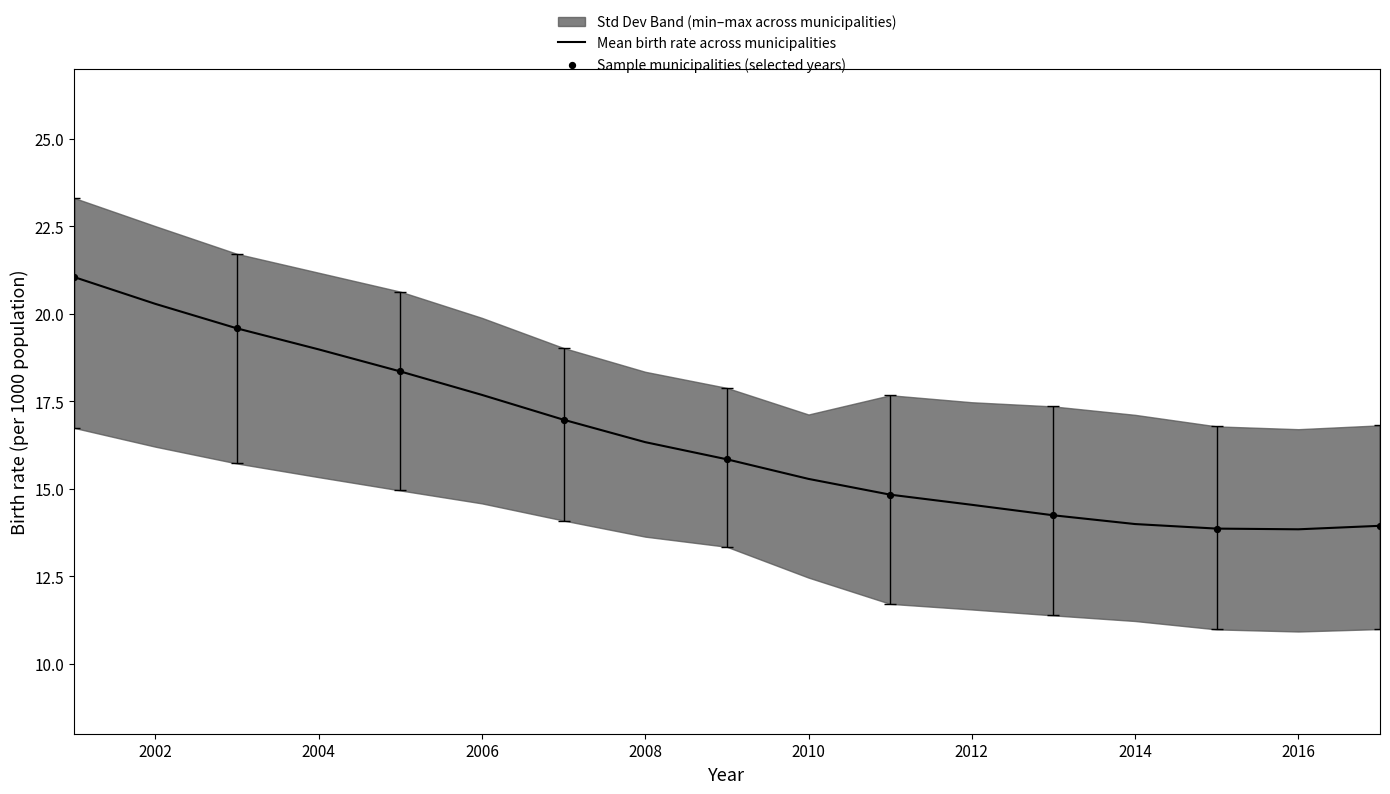

At which category is the sum across all series the highest?

2001